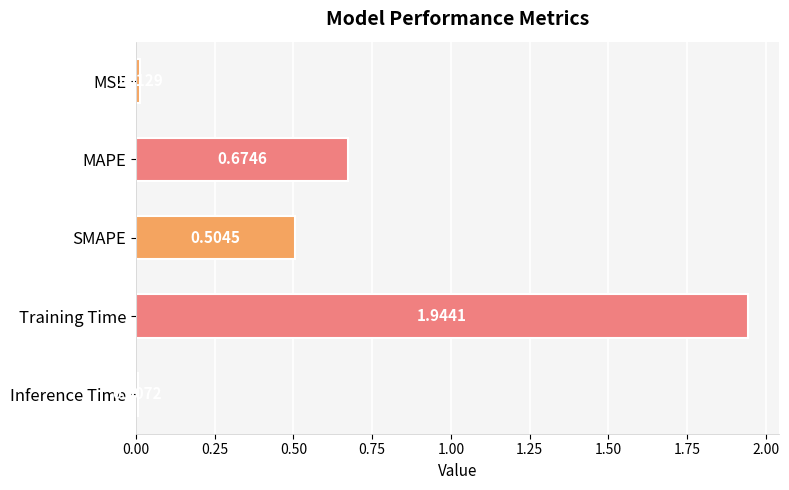

Where is the data nearest to the value 0?

Inference Time